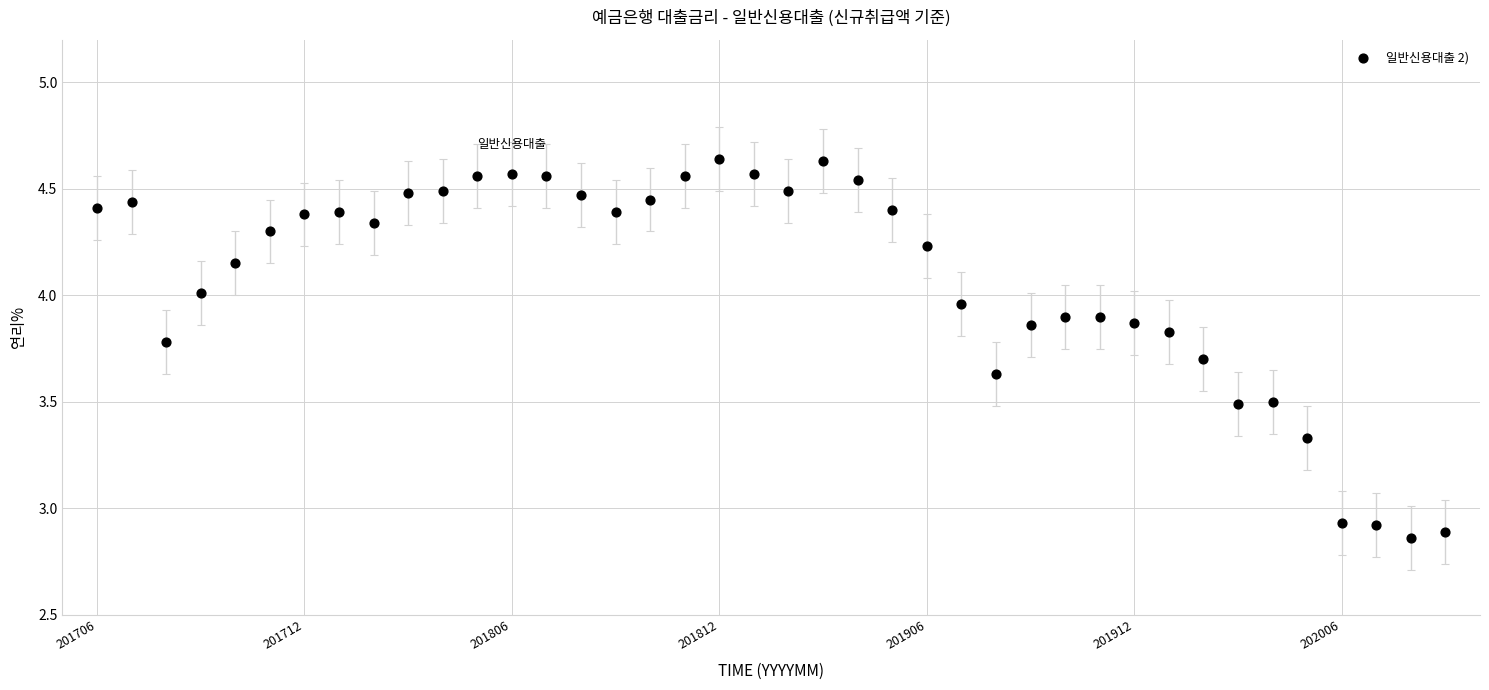

What is the range of Y values (max minus min)?

1.8